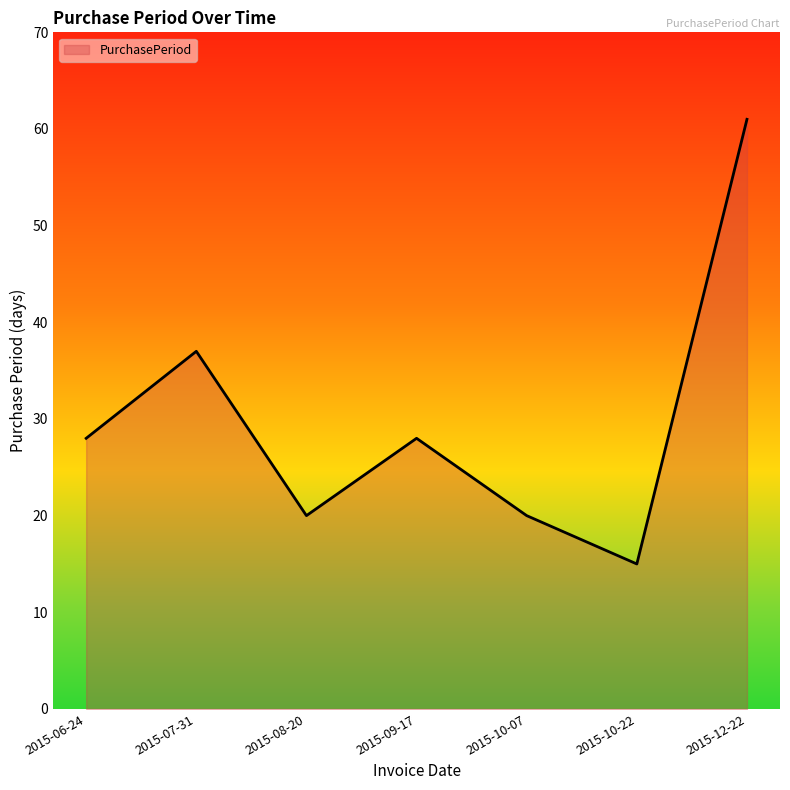

What is the minimum value shown in the chart?

15